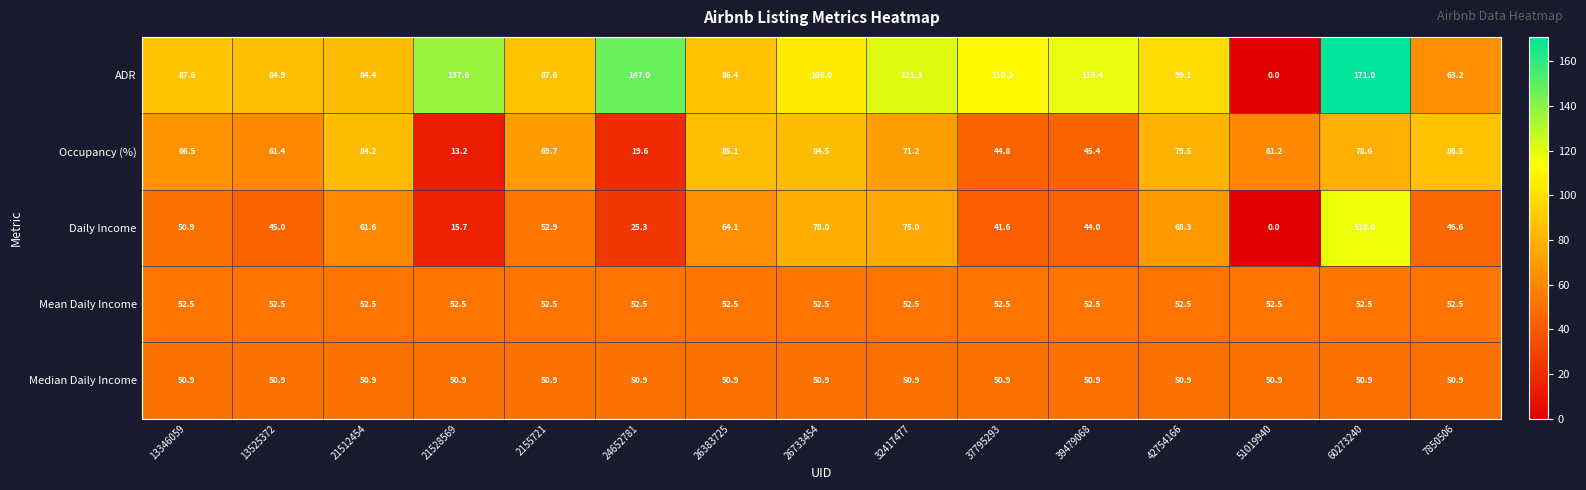

Which series has the largest total across all categories?

ADR